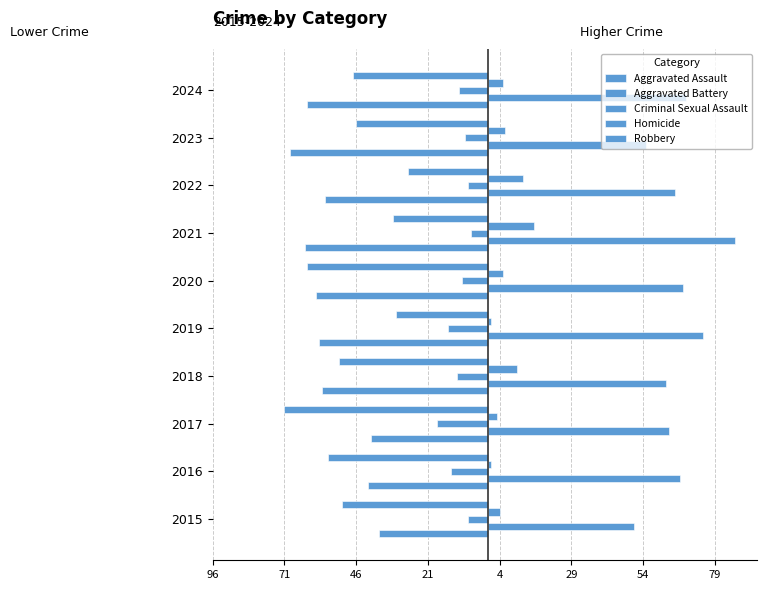

What are all the series names shown in the legend?

Aggravated Assault, Aggravated Battery, Criminal Sexual Assault, Homicide, Robbery